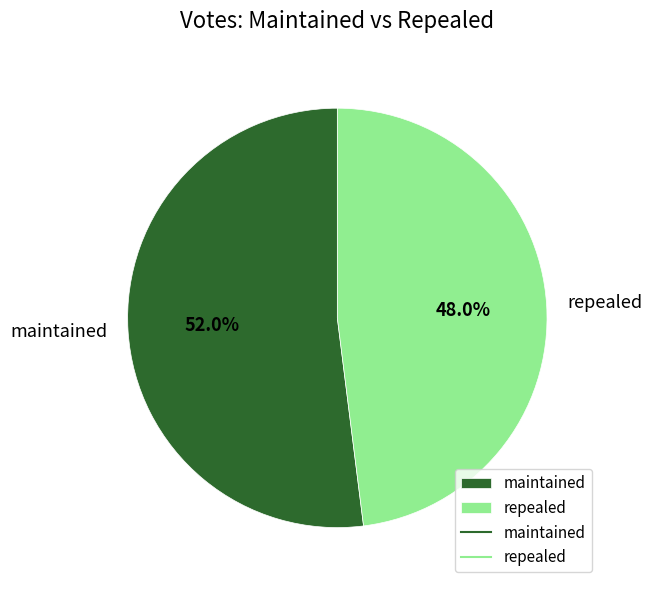

Rank the categories by value from lowest to highest.

repealed, maintained